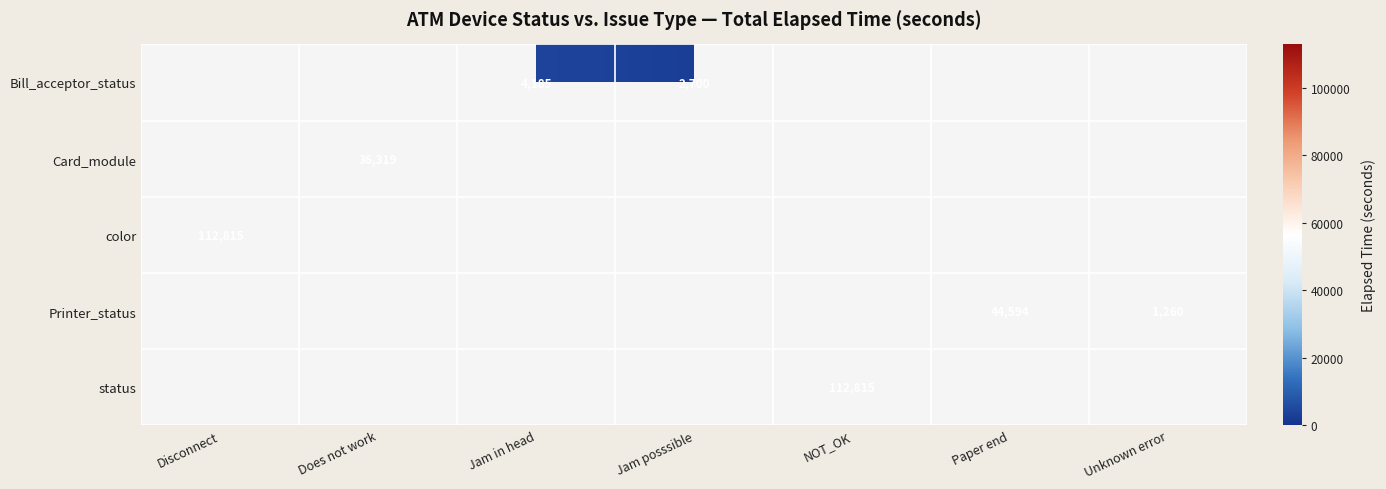

The Printer_status series shows 44594 at Paper end. True or false?

True